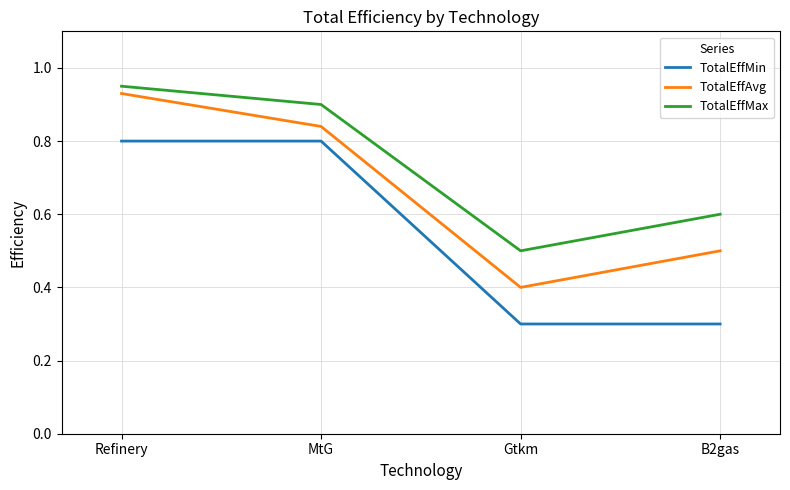

Which series has the largest range (max minus min)?

TotalEffAvg